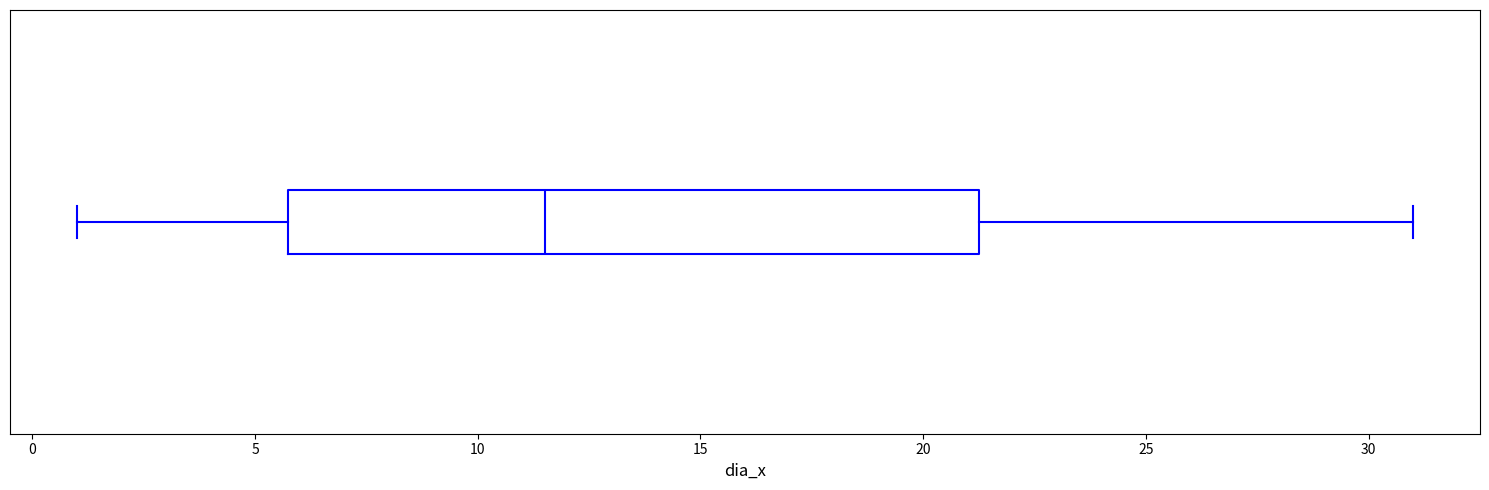

Transcribe this box plot: give where the median line is, the range the box spans, and where the two whiskers end, as read against the x-axis. The values are not printed on the chart, so give them approximately, as read against the axis.

median 11.5, box 6.0 to 21.5, whiskers 1.0 to 31.0